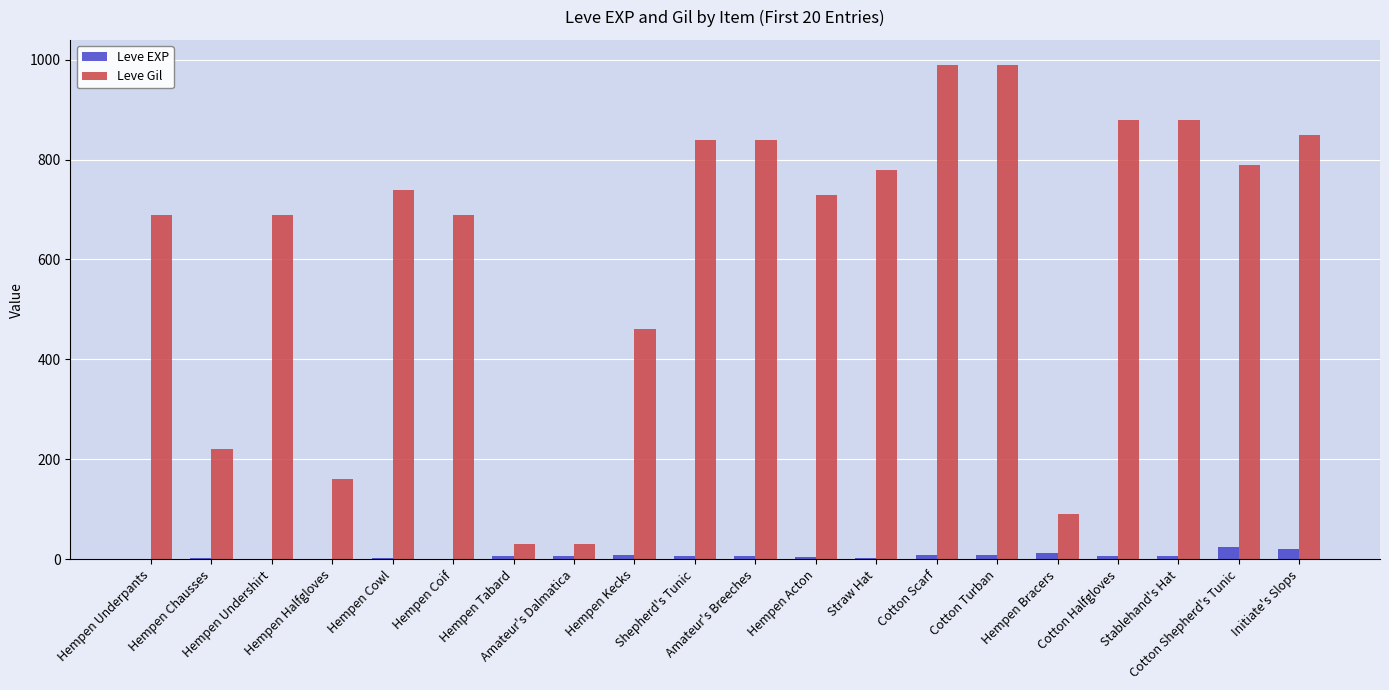

What is the maximum value shown in the chart?

990